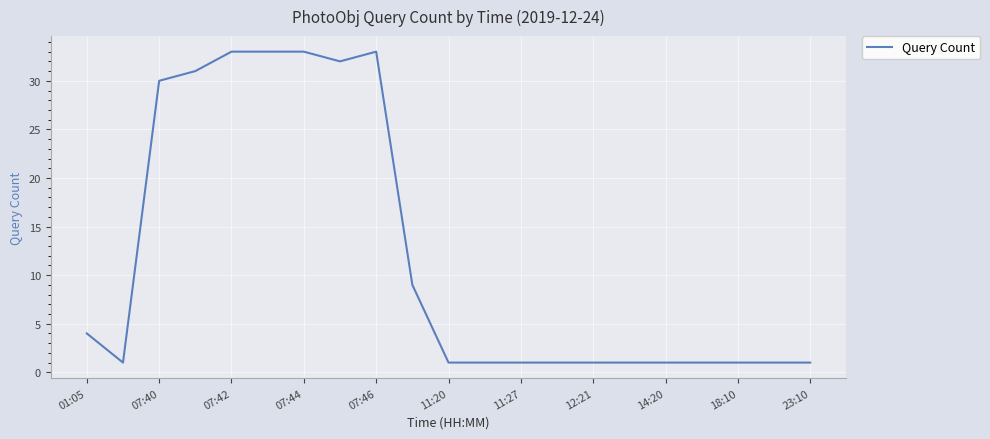

What is the difference between the maximum and minimum values?

32